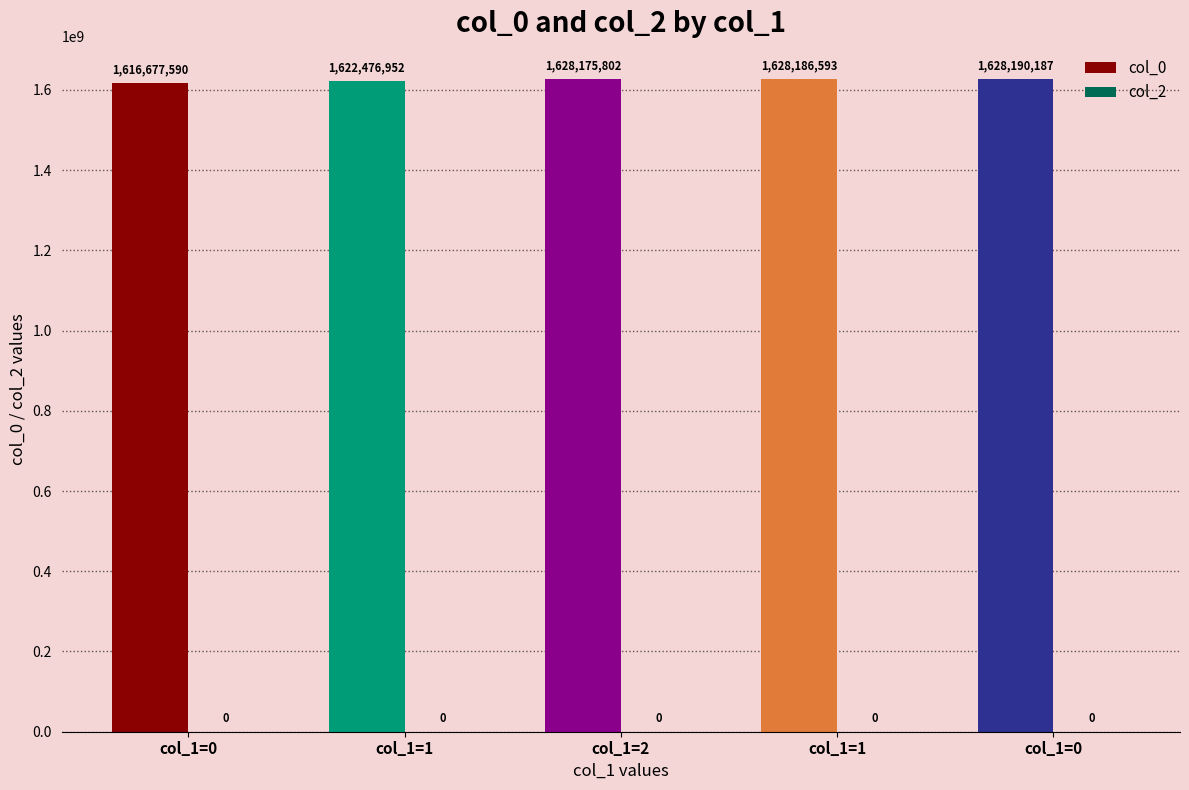

What is the average value of the col_0 series?

1624741425